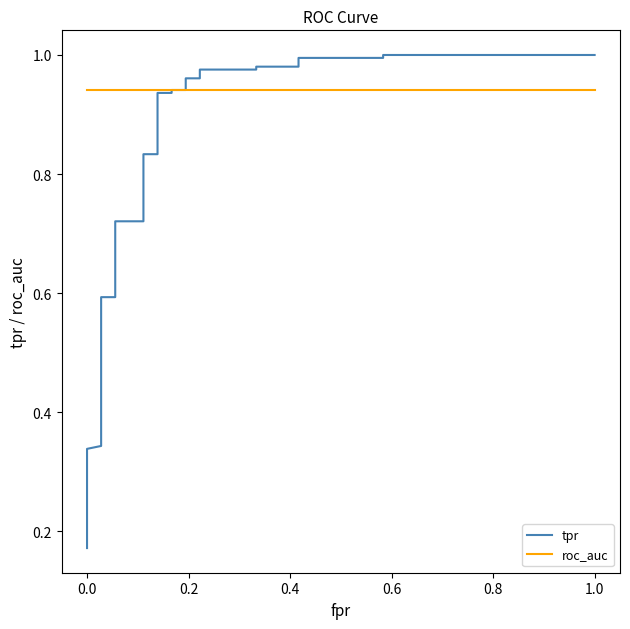

True or false: tpr has more than 2 points higher than both neighbors.

False